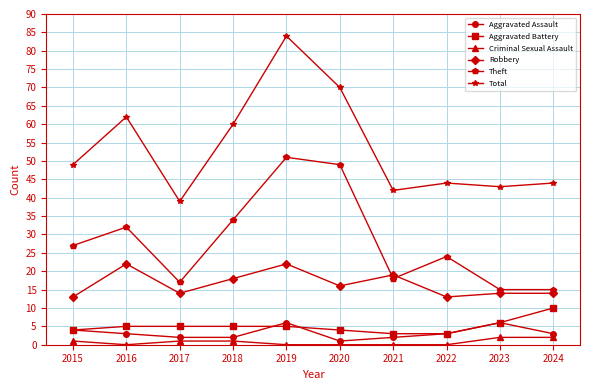

The Criminal Sexual Assault series shows 1 at 2017. True or false?

True